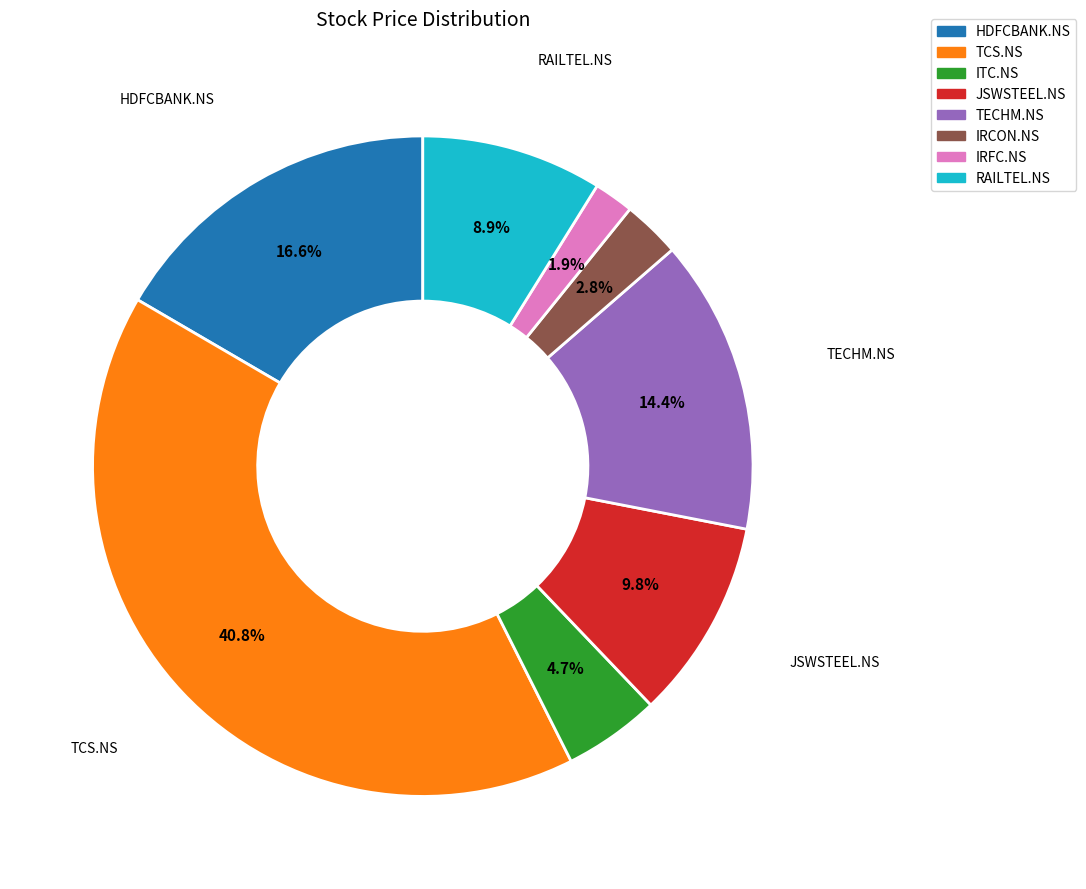

Which category has the smallest portion of the pie?

IRFC.NS